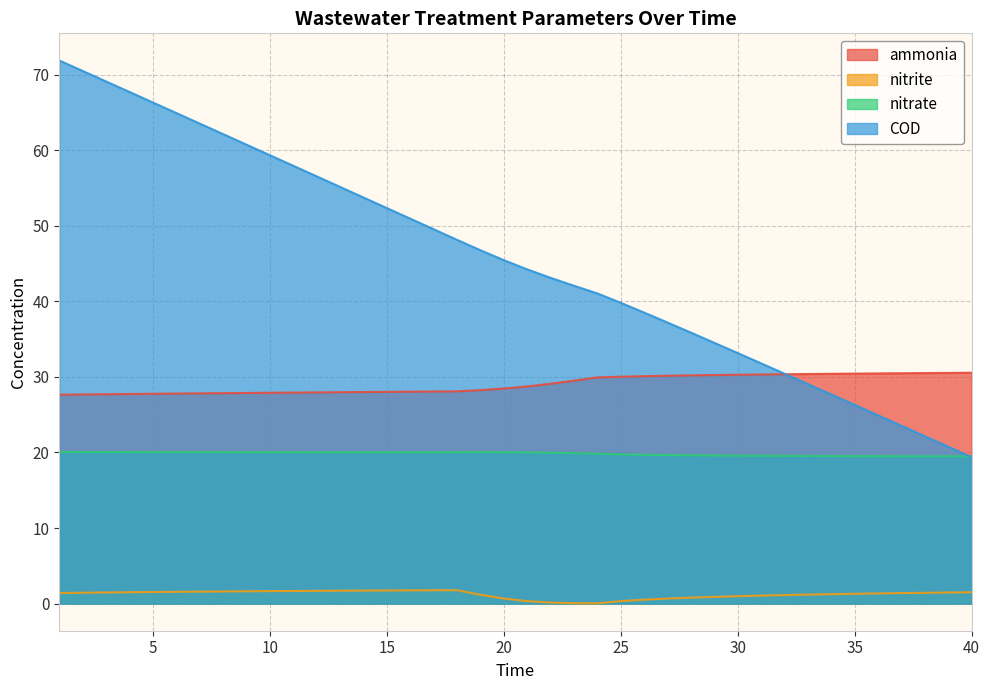

Which series ends up on top after the final intersection of COD and ammonia?

ammonia